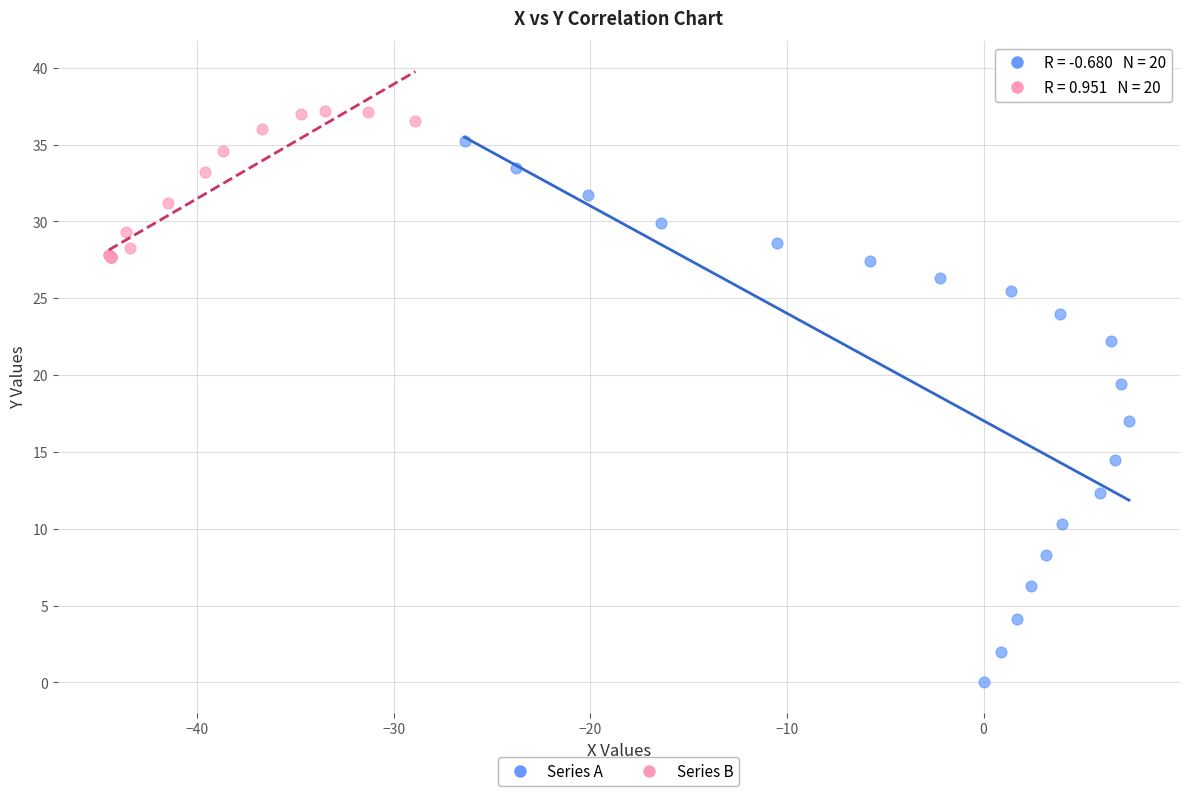

What are all the series names shown in the legend?

Series A, Series B